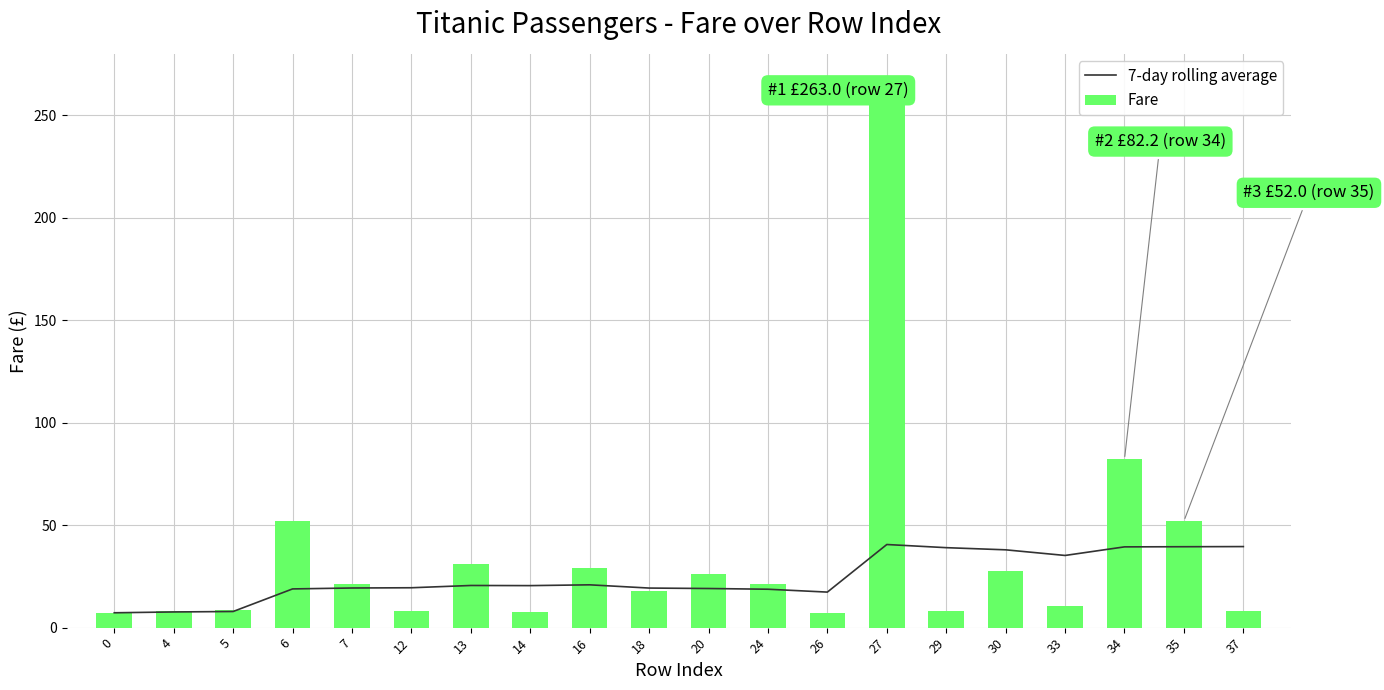

What is the difference between the Fare values at 13 and 4?

23.2